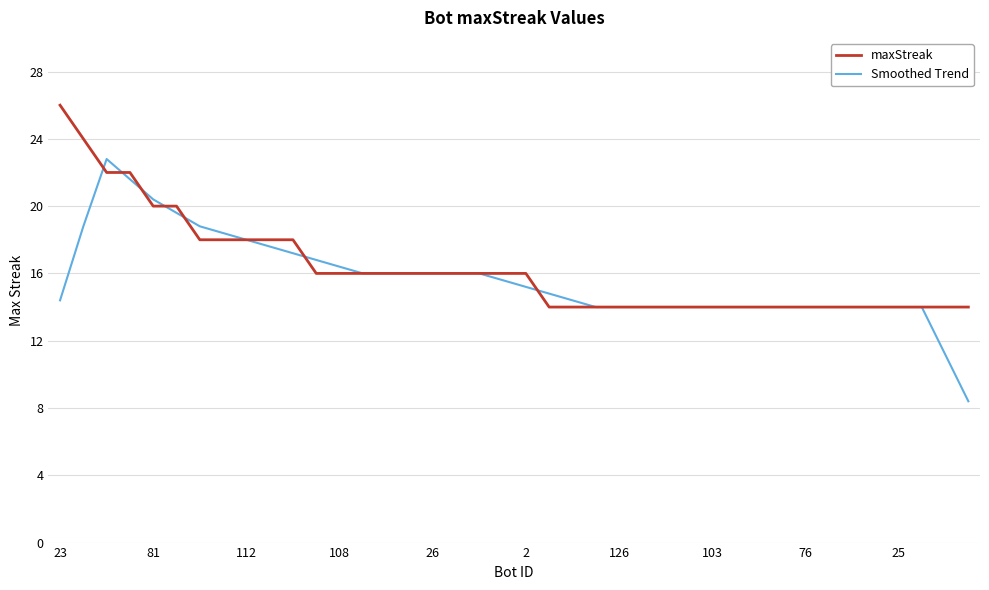

Rank the series by their maximum value, from lowest to highest.

Smoothed Trend, maxStreak